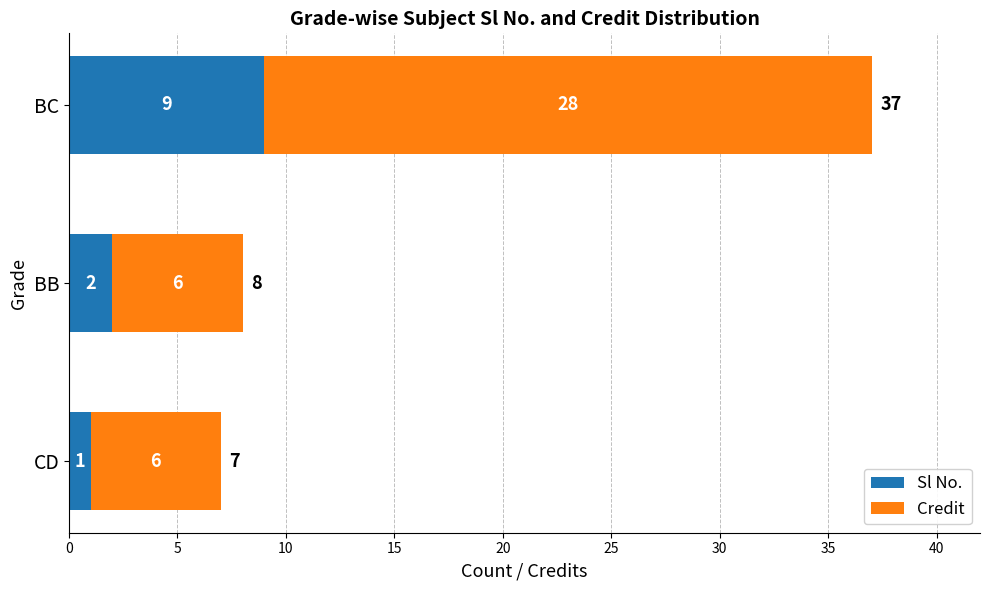

What is the approximate value of Sl No. at BC?

9